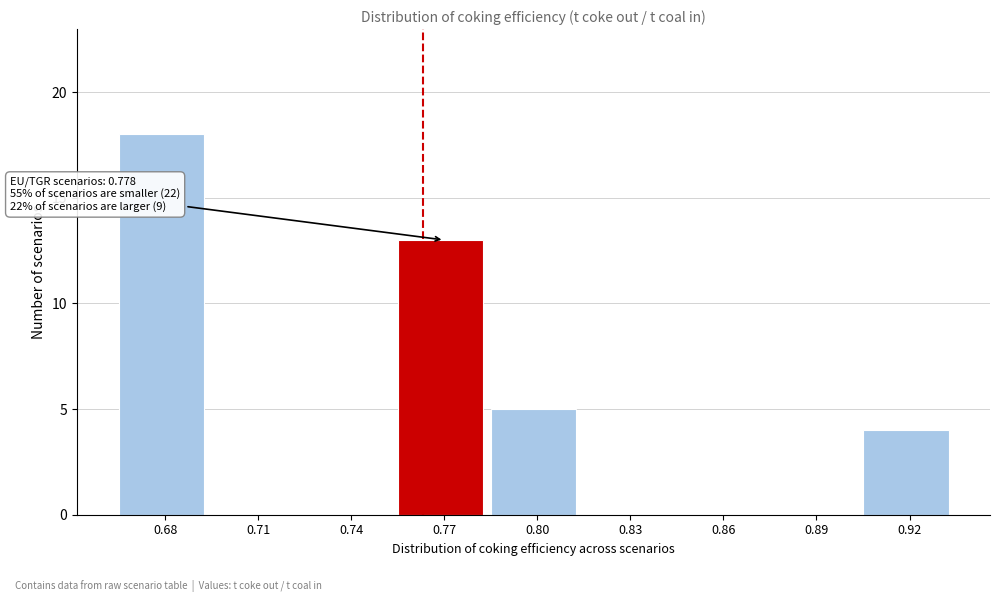

Reading left to right, transcribe all the data shown in this chart.

0.68=18	0.71=0	0.74=0	0.77=13	0.80=5	0.83=0	0.86=0	0.89=0	0.92=4